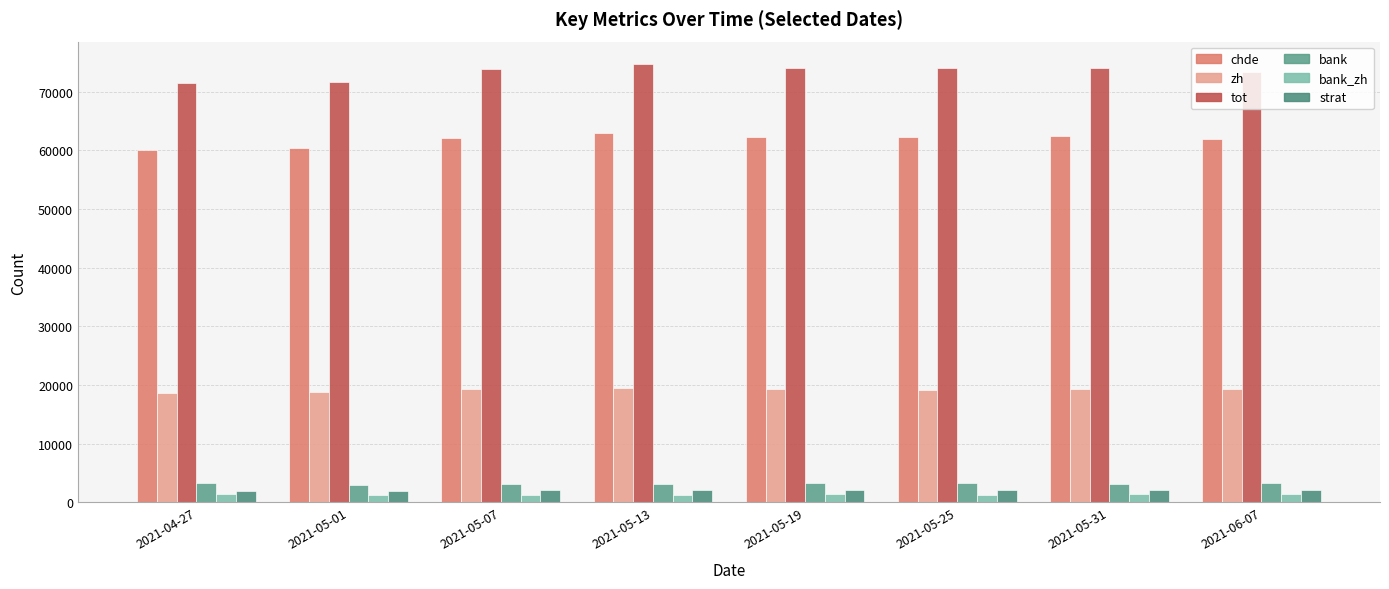

What is the label of the 4th bar from the right?

2021-05-19